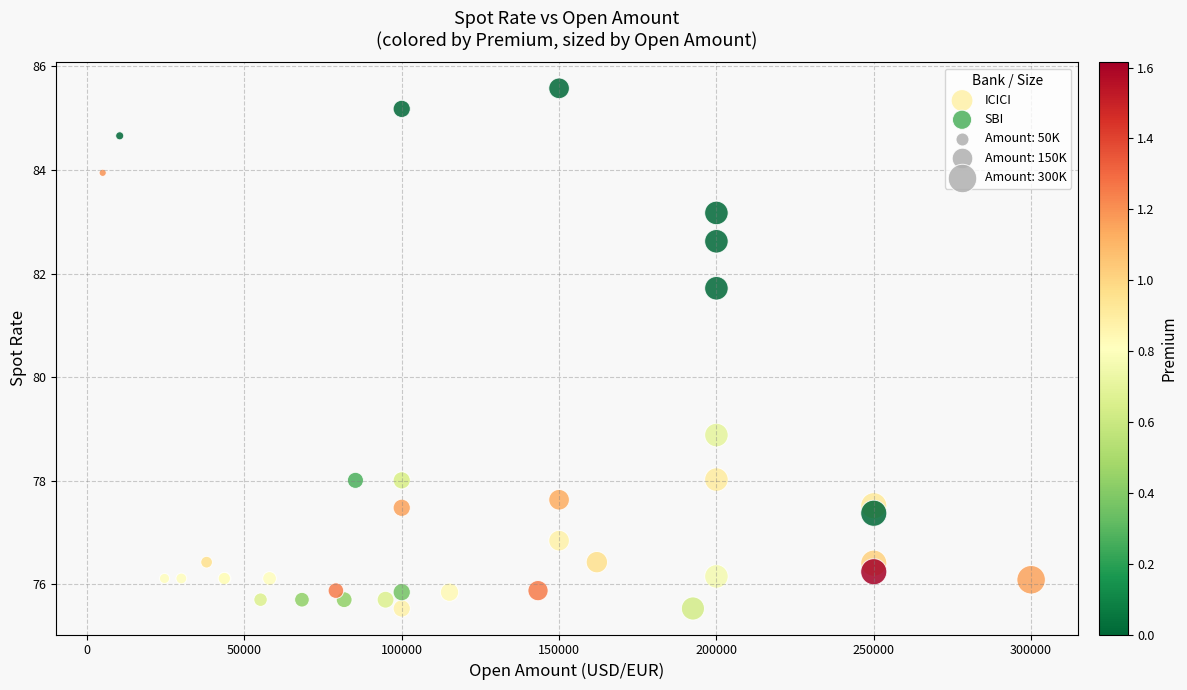

Which series contains the highest Y value?

SBI